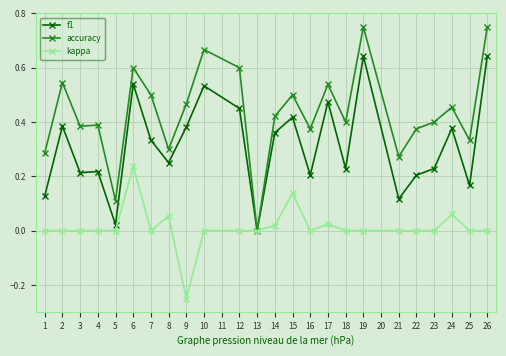

Which series changed the most between 7 and 18?

f1